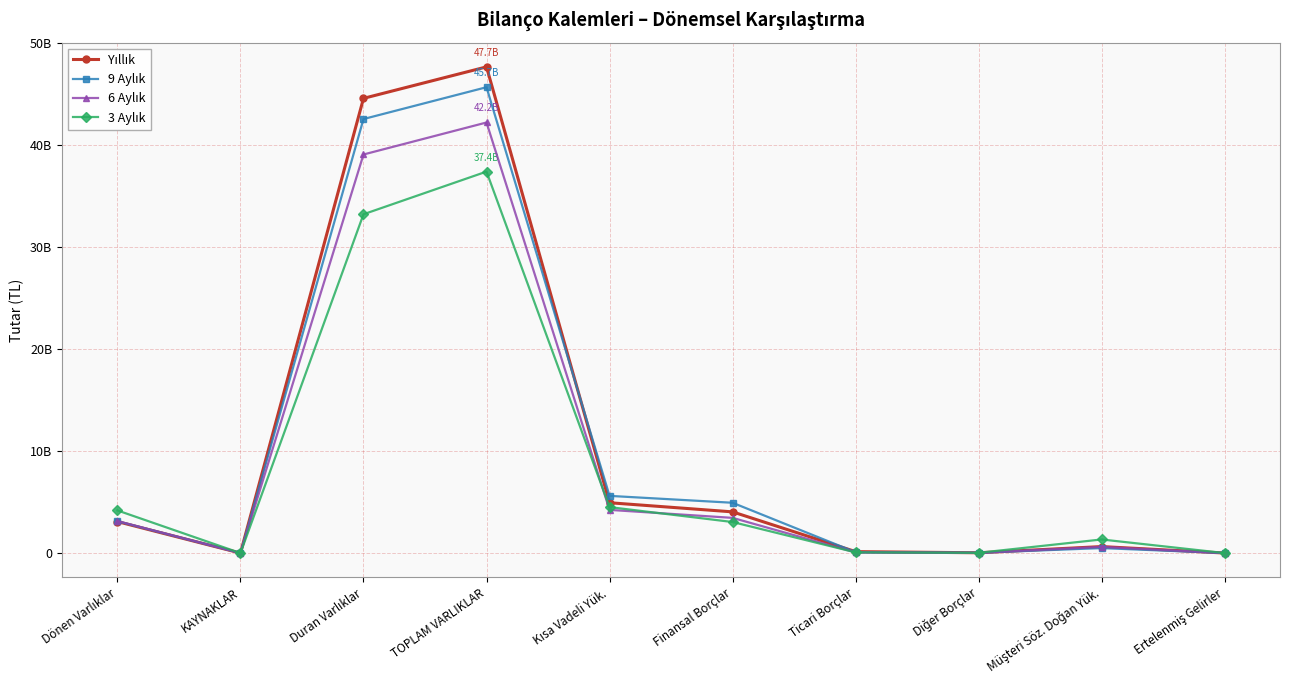

What is the difference between the highest and lowest values at Dönen Varlıklar?

1094462106